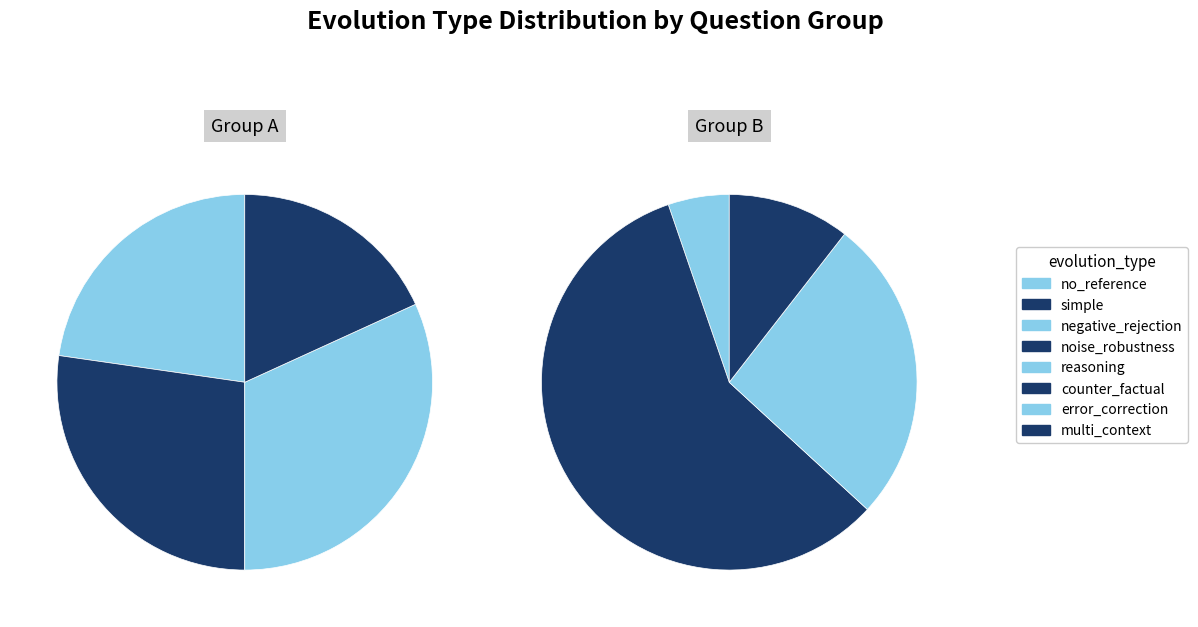

What is the total percentage of noise_robustness and no_reference?

22.0%